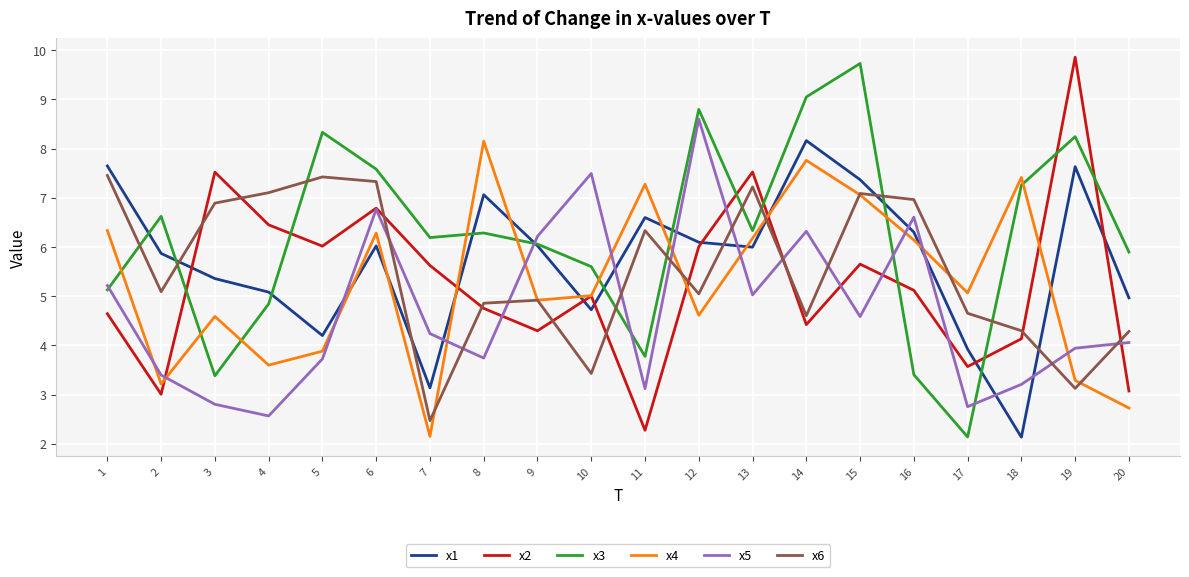

The value of x3 at 18 is 2.0. True or false?

False